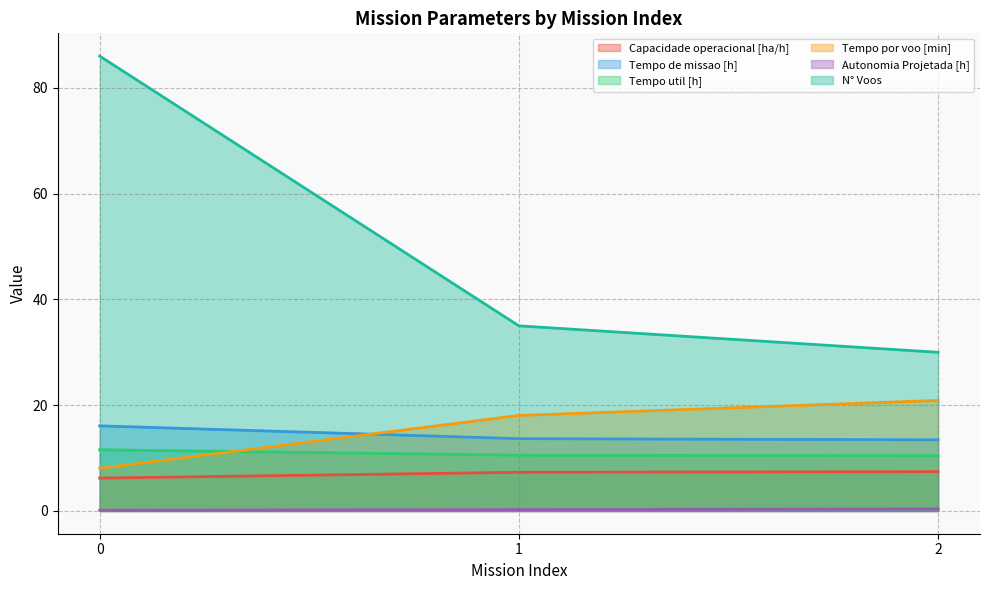

What is the value of the Tempo por voo [min] point at the 3rd from the left?

20.9